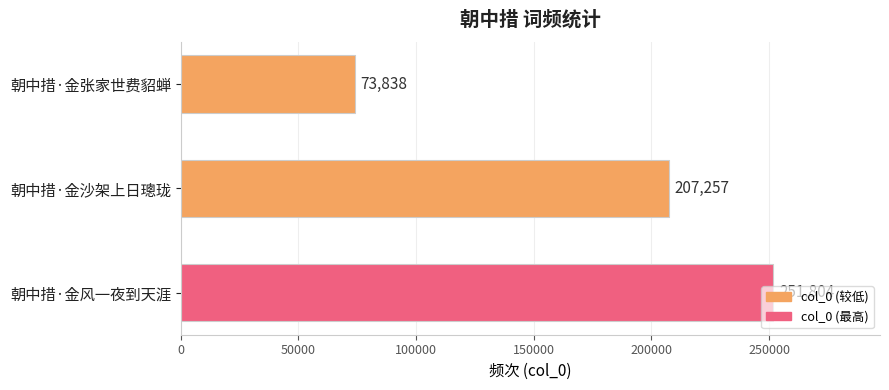

What is the approximate value at 朝中措·金风一夜到天涯?

251804